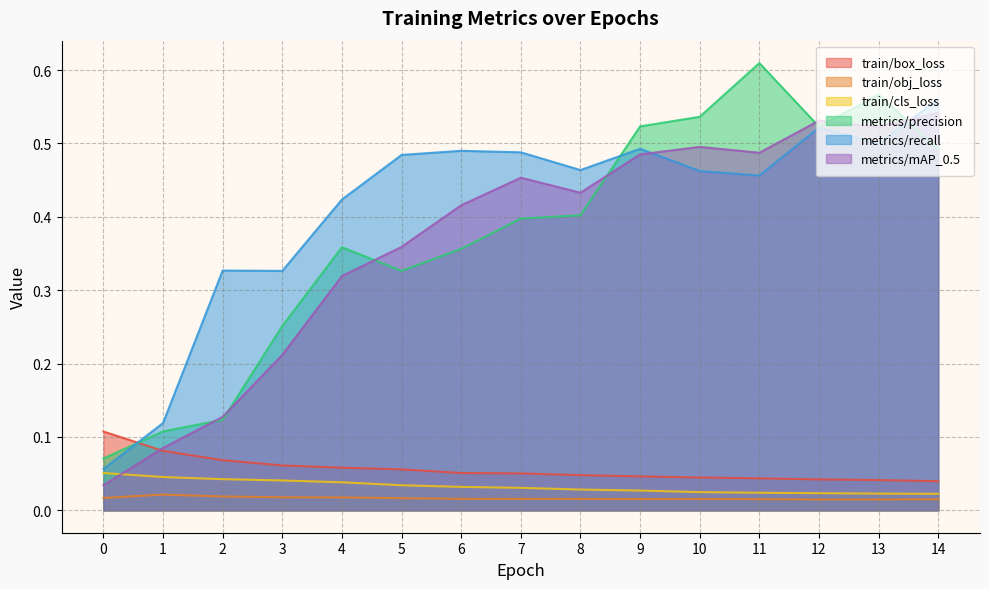

The metrics/recall series shows 0.5 at 3. True or false?

False